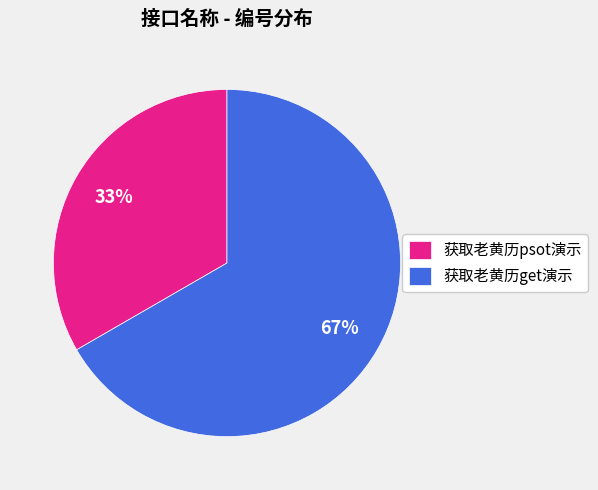

Rank the categories by value from highest to lowest.

获取老黄历get演示, 获取老黄历psot演示